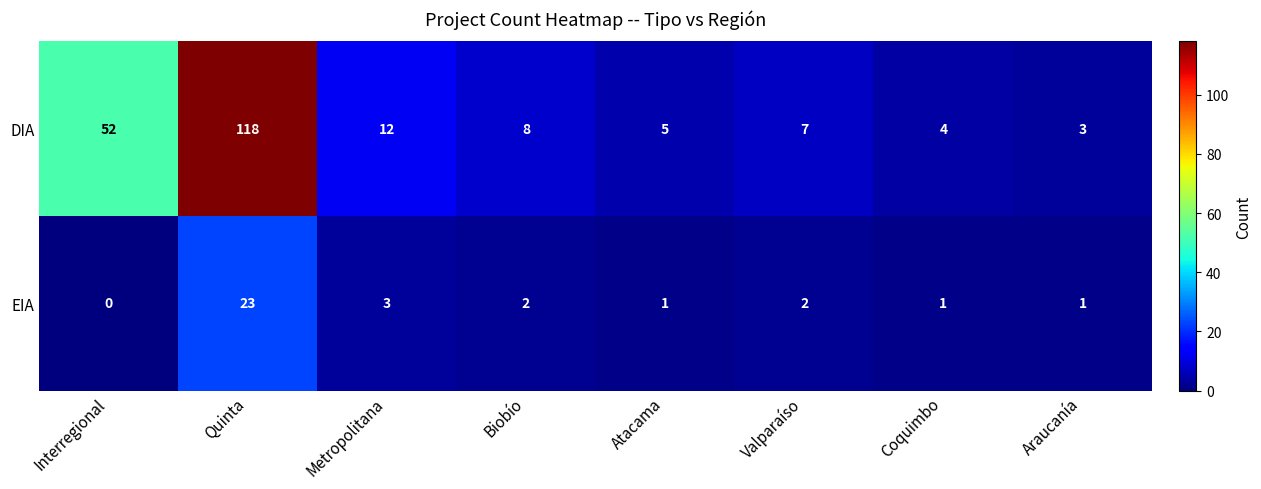

What is the difference between the maximum and minimum values in the DIA series?

115